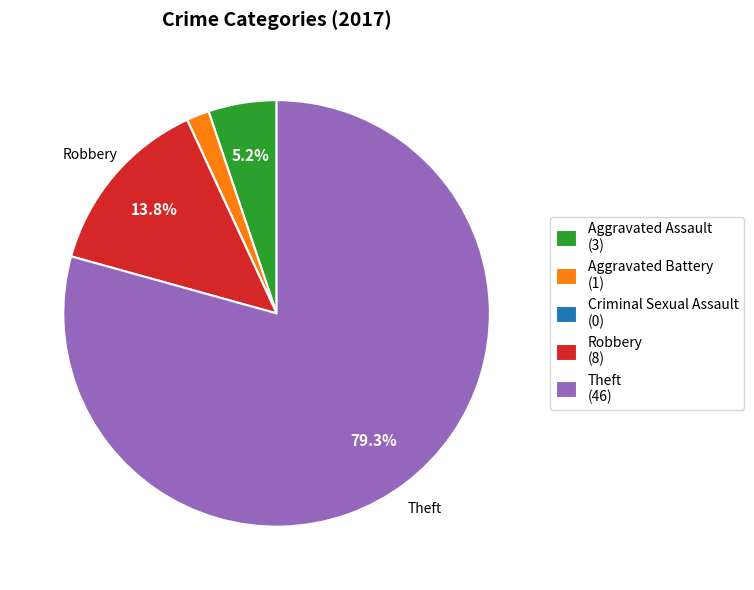

What percentage is the Aggravated Battery slice, to the nearest percent?

2%